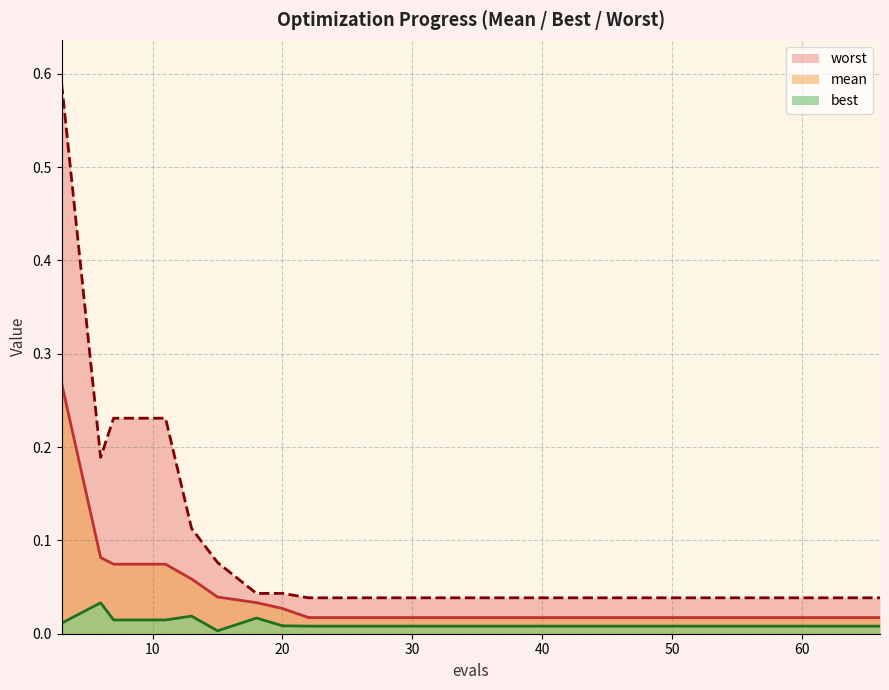

List the labels in order of mean value, largest first.

3, 6, 7, 11, 13, 15, 18, 20, 22, 26, 30, 34, 38, 42, 46, 50, 54, 58, 62, 66